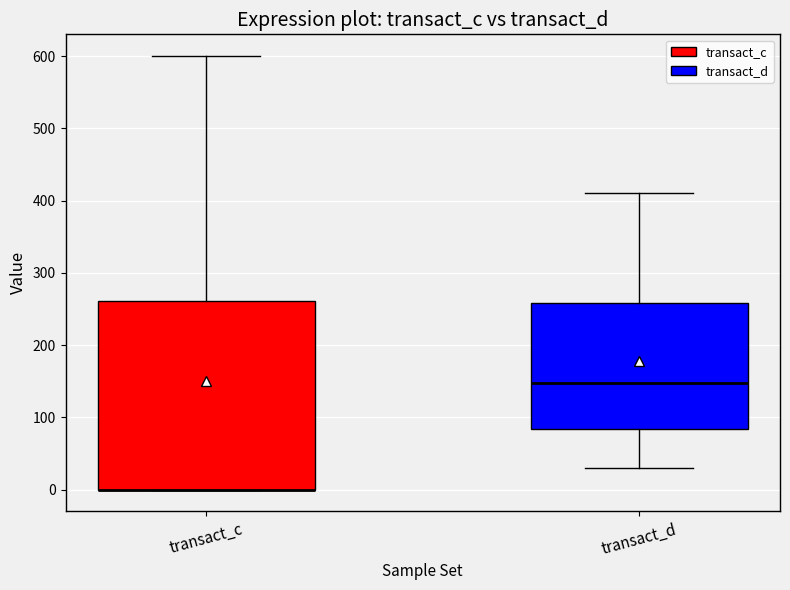

Reading left to right, read every box against the y-axis: the position of its median line, the range the box covers, and the ends of its whiskers. The values are not printed on the chart, so give them approximately, as read against the axis.

transact_c: median 0 (drawn on the box's lower edge), box 0 to 260, whiskers 0 to 600
transact_d: median 150, box 80 to 260, whiskers 30 to 410